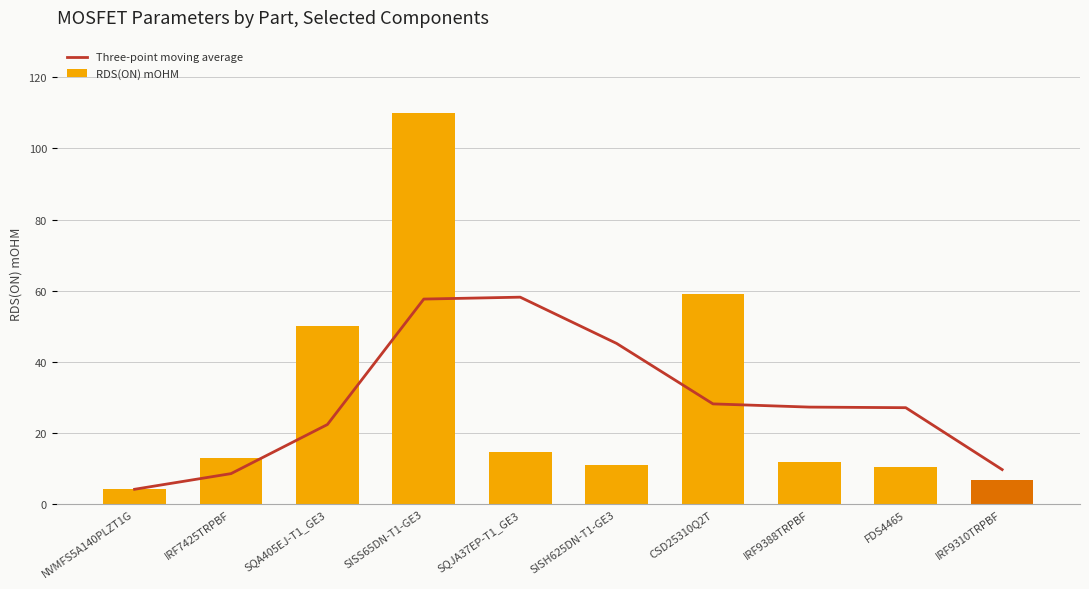

Is it true that Three-point moving average equals 2.6 at IRF7425TRPBF?

False